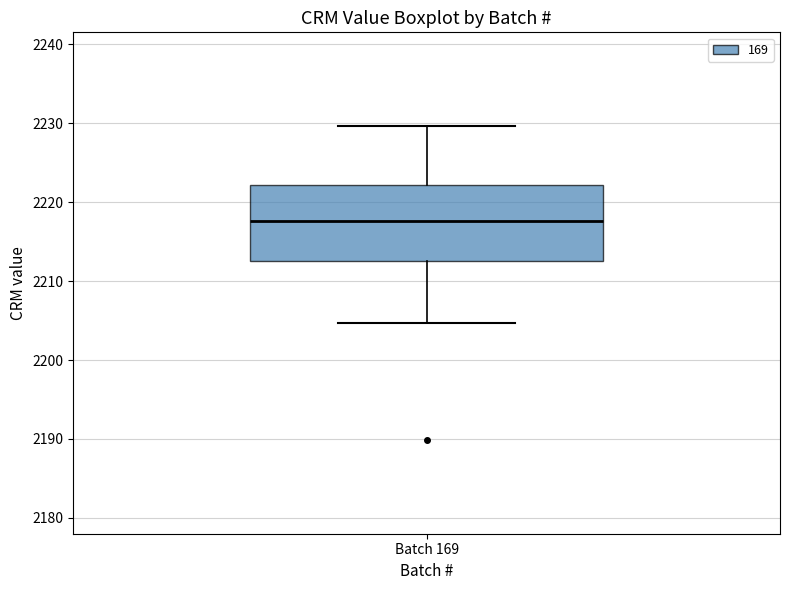

Transcribe this box plot: give where the median line is, the range the box spans, and where the two whiskers end, as read against the y-axis. The values are not printed on the chart, so give them approximately, as read against the axis.

median 2218, box 2213 to 2222, whiskers 2205 to 2230